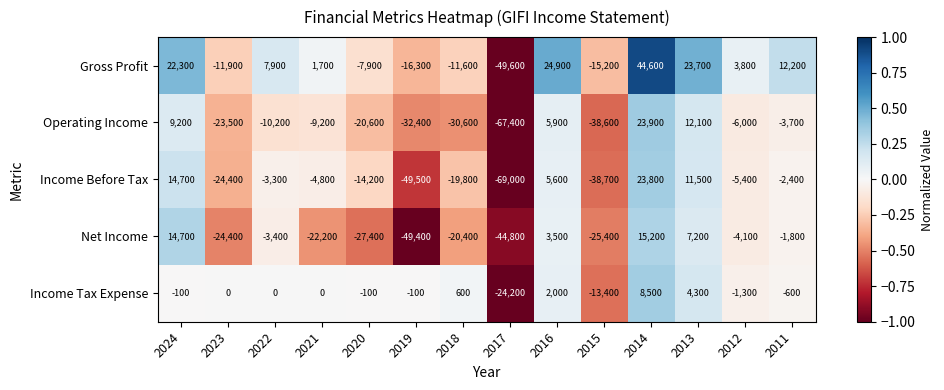

At which label does Operating Income first exceed -9200?

2024